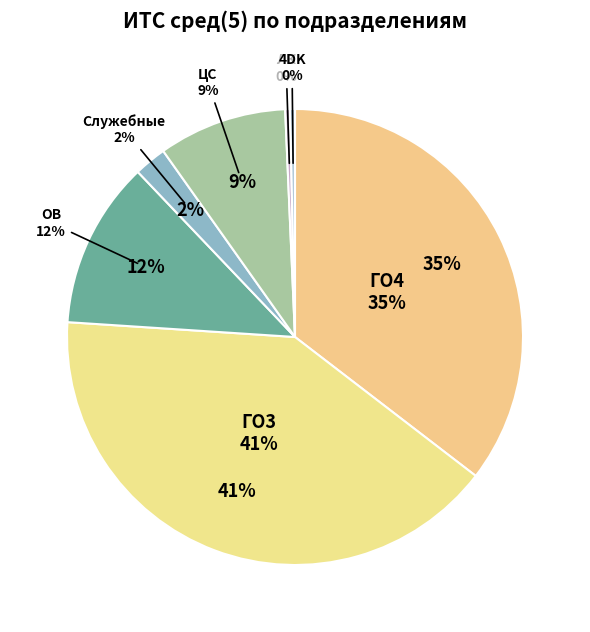

Rank the categories by value from lowest to highest.

ЛК, 4DK, Служебные, ЦС, ОВ, ГО4, ГО3